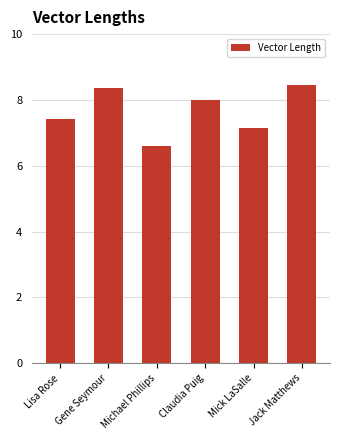

Approximately how many times larger is the value at Jack Matthews compared to Claudia Puig?

1.1